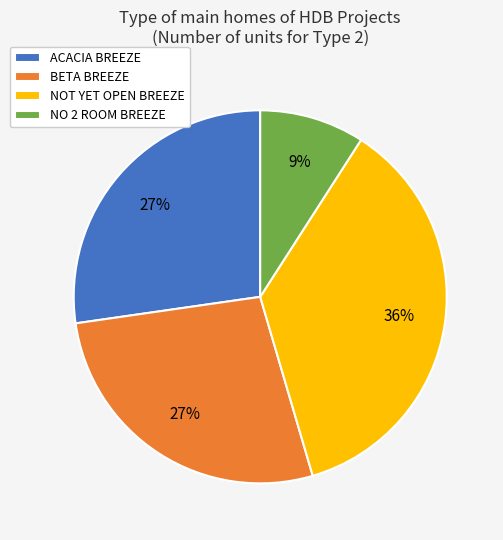

Is the sum of NOT YET OPEN BREEZE and ACACIA BREEZE greater than half?

Yes